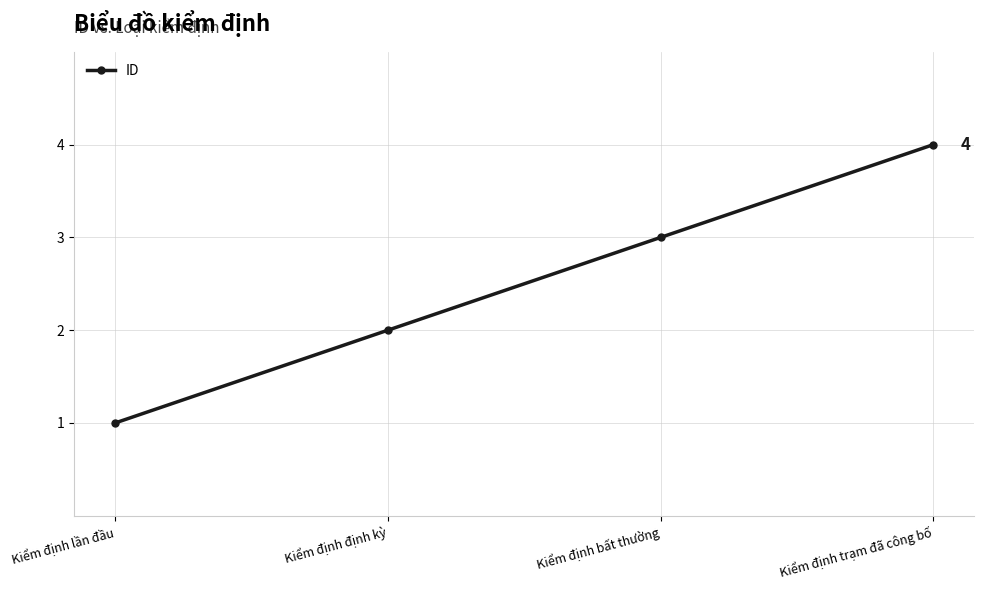

What is the maximum value shown in the chart?

4